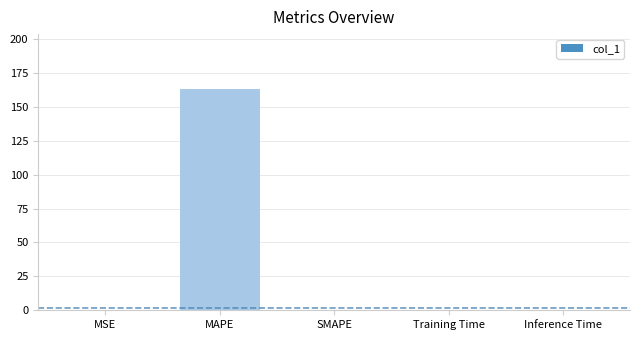

What is the sum of all values?

162.9